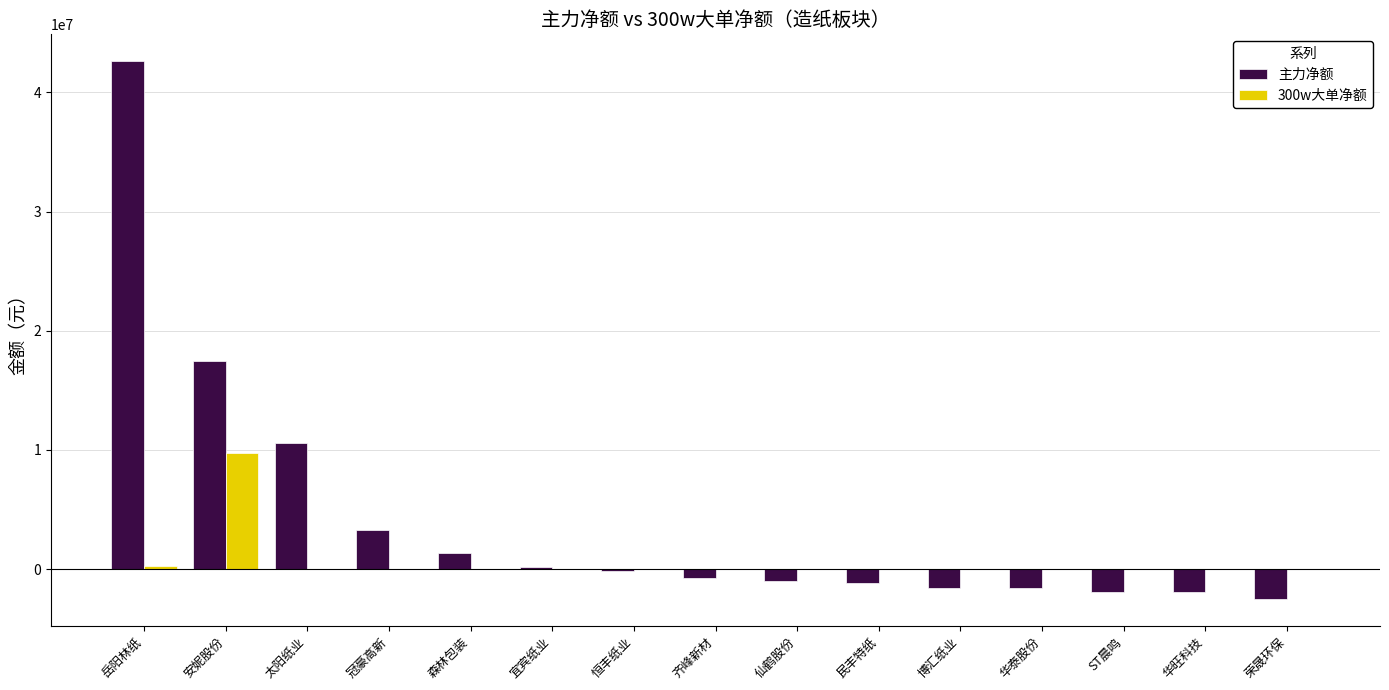

What are all the series names shown in the legend?

主力净额, 300w大单净额